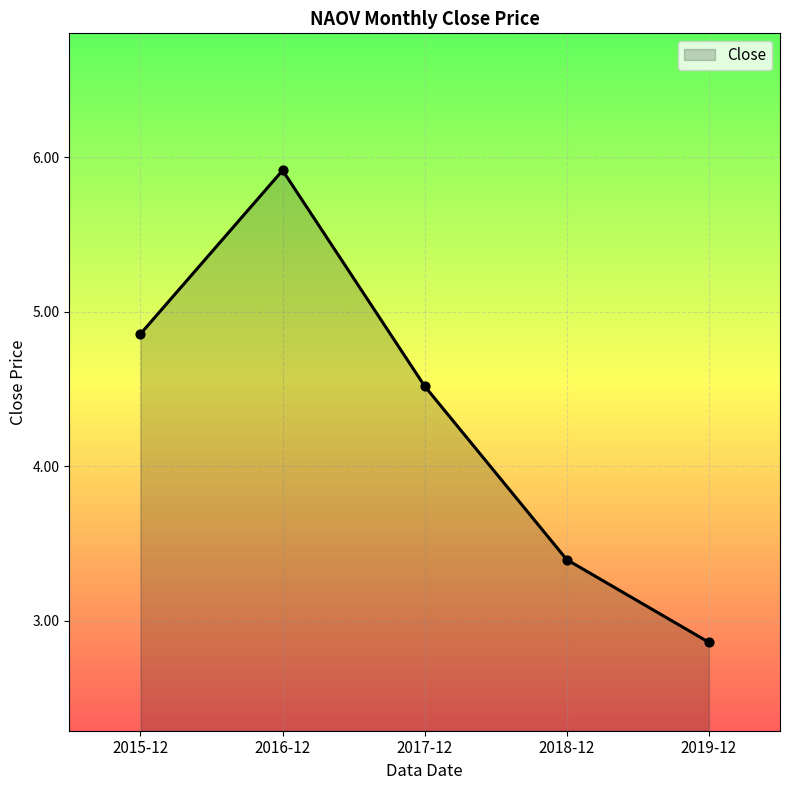

What is the ratio of the value at 2015-12 to the value at 2016-12?

0.8